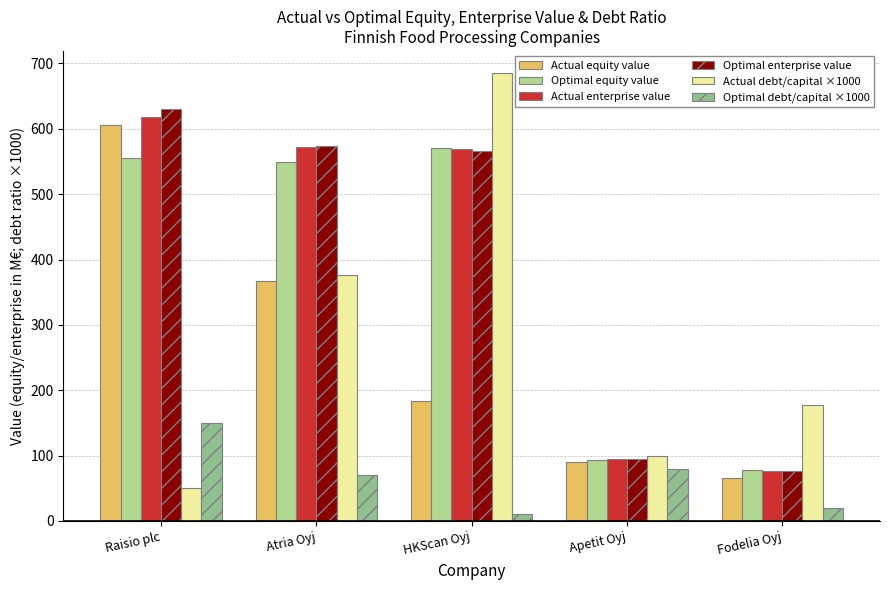

Where does the Optimal debt/capital ×1000 series first go above 70?

Raisio plc